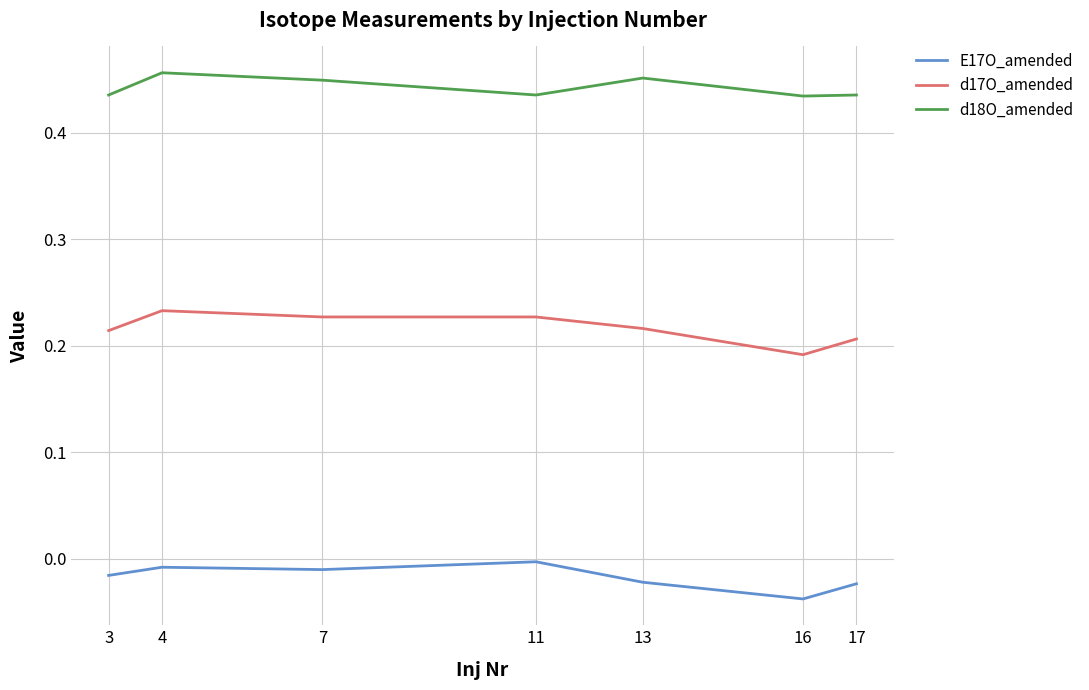

The E17O_amended series shows -0.0 at 7. True or false?

True